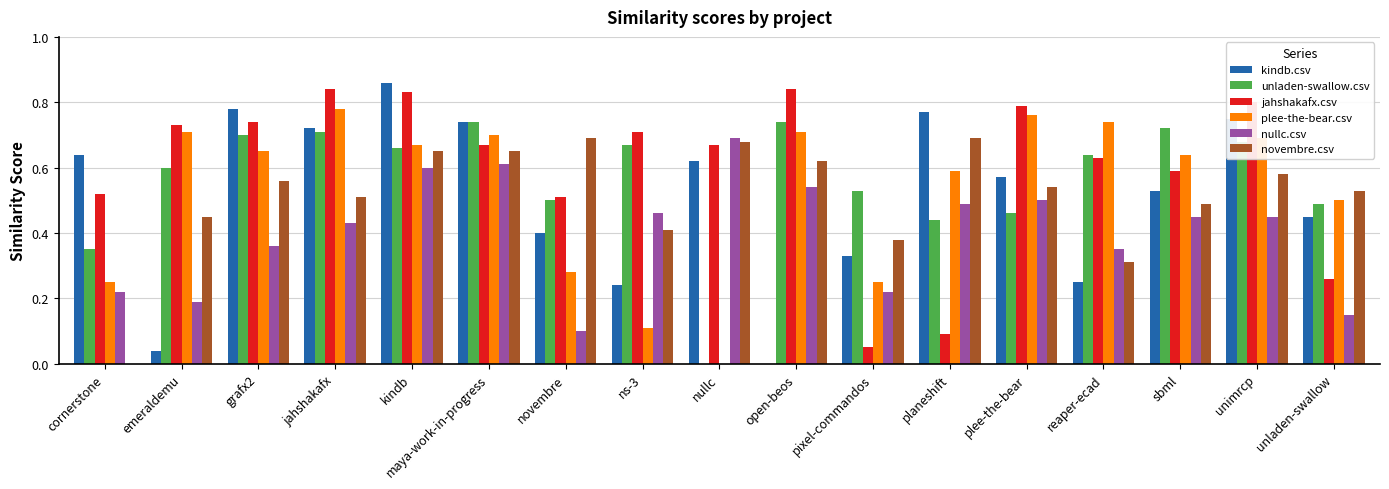

Does the chart contain stacked bars?

No